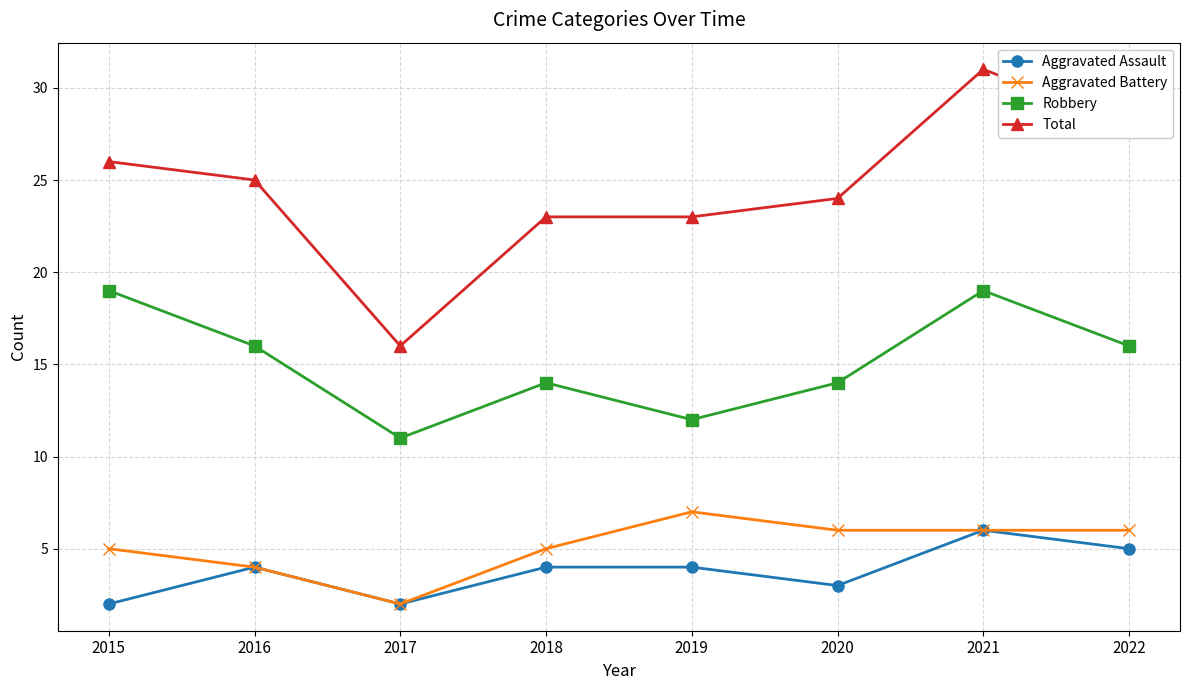

What is the difference between the maximum and second lowest values in the Robbery series?

7